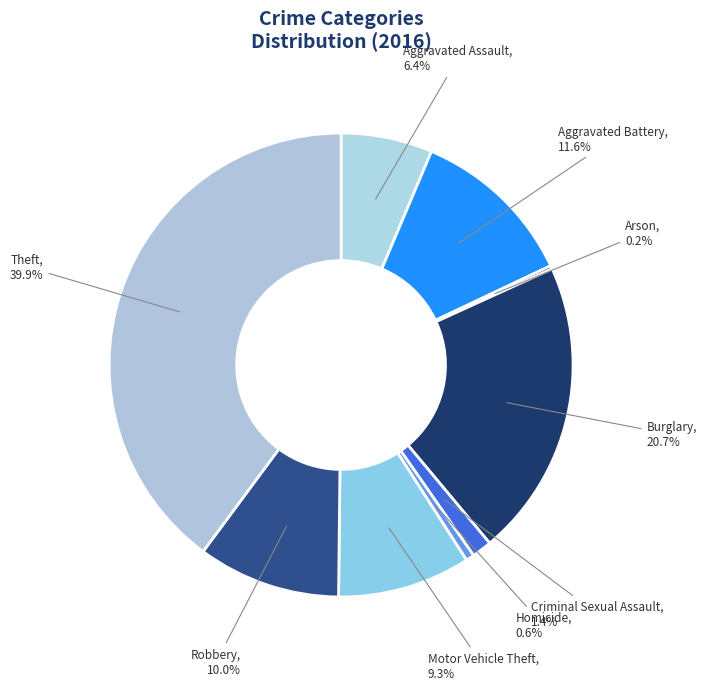

Does any single category account for the majority?

No